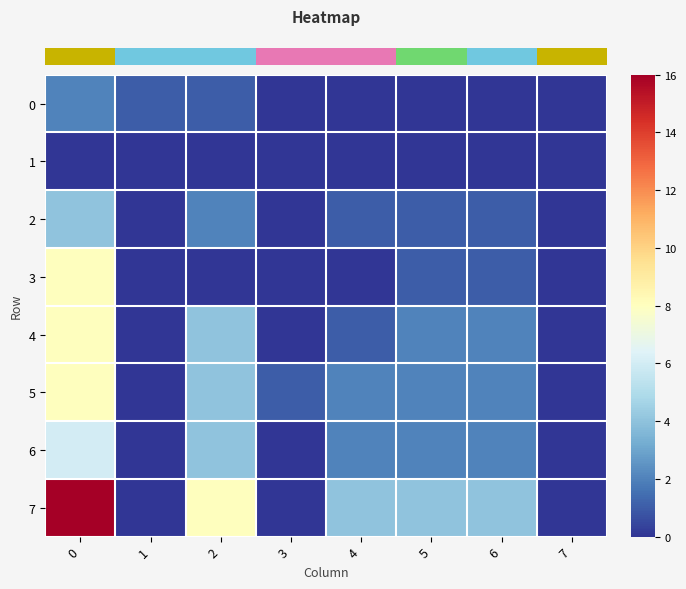

Rank the series at 3 from lowest to highest value.

row_0, row_1, row_2, row_3, row_4, row_6, row_7, row_5